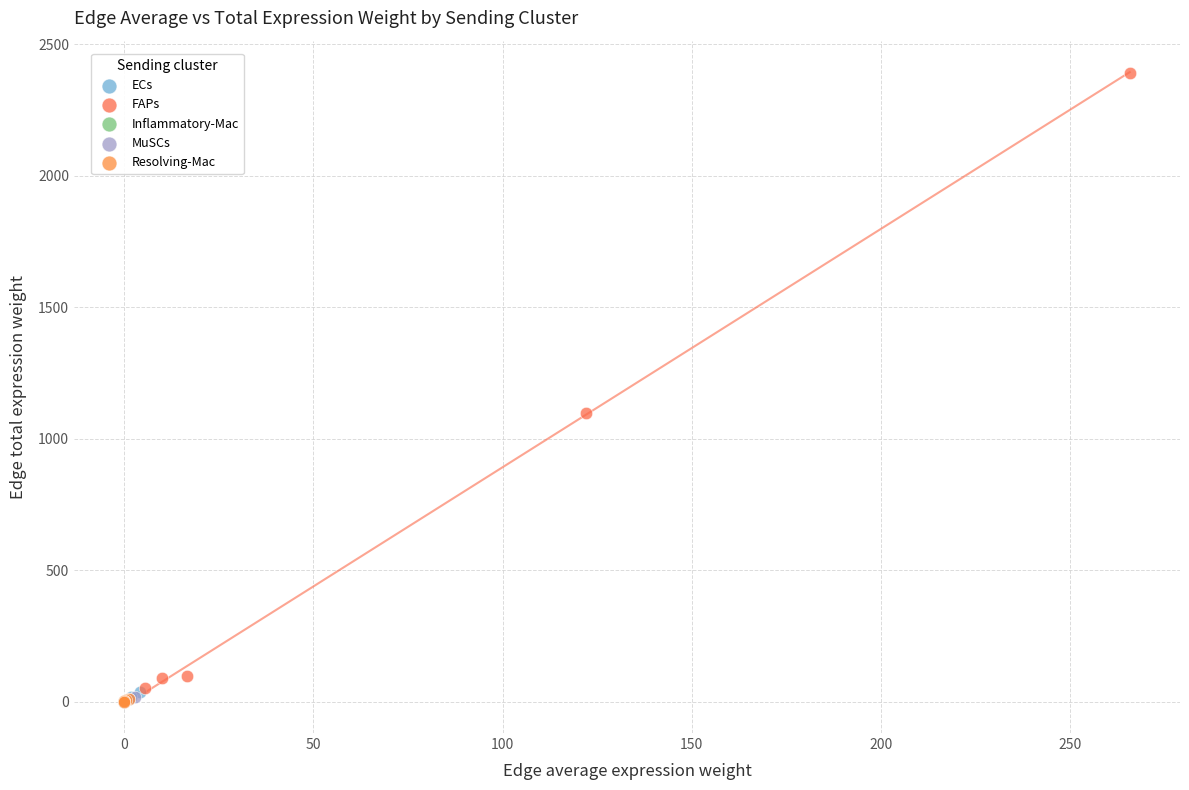

What are all the series names shown in the legend?

ECs, FAPs, Inflammatory-Mac, MuSCs, Resolving-Mac